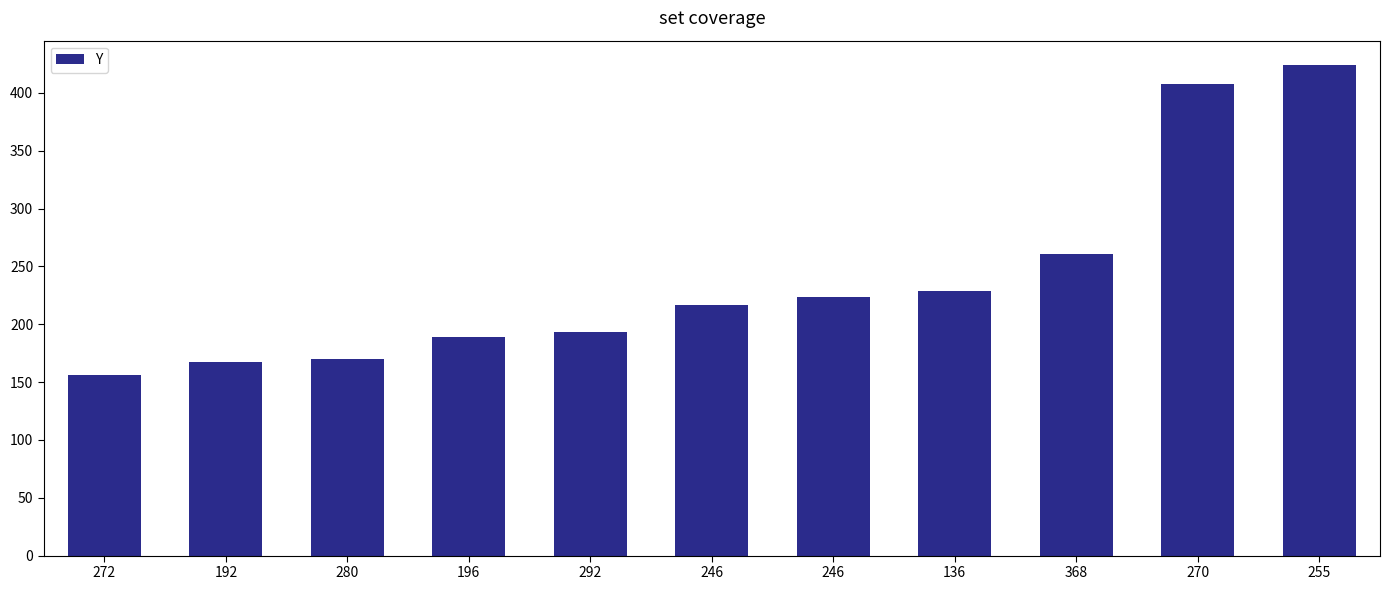

Is it true that the value at 280 is 170?

True